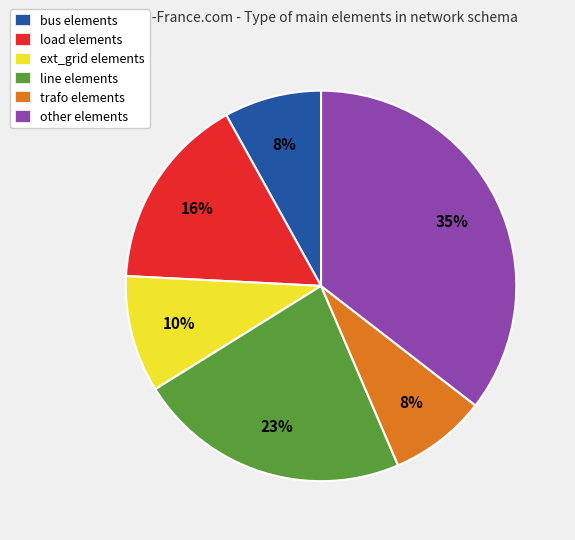

To the nearest percent, what portion does line elements represent?

23%